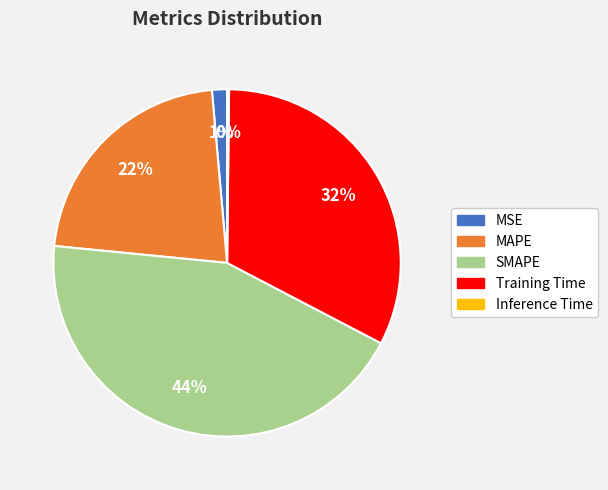

The SMAPE slice represents 44% of the pie. True or false?

True